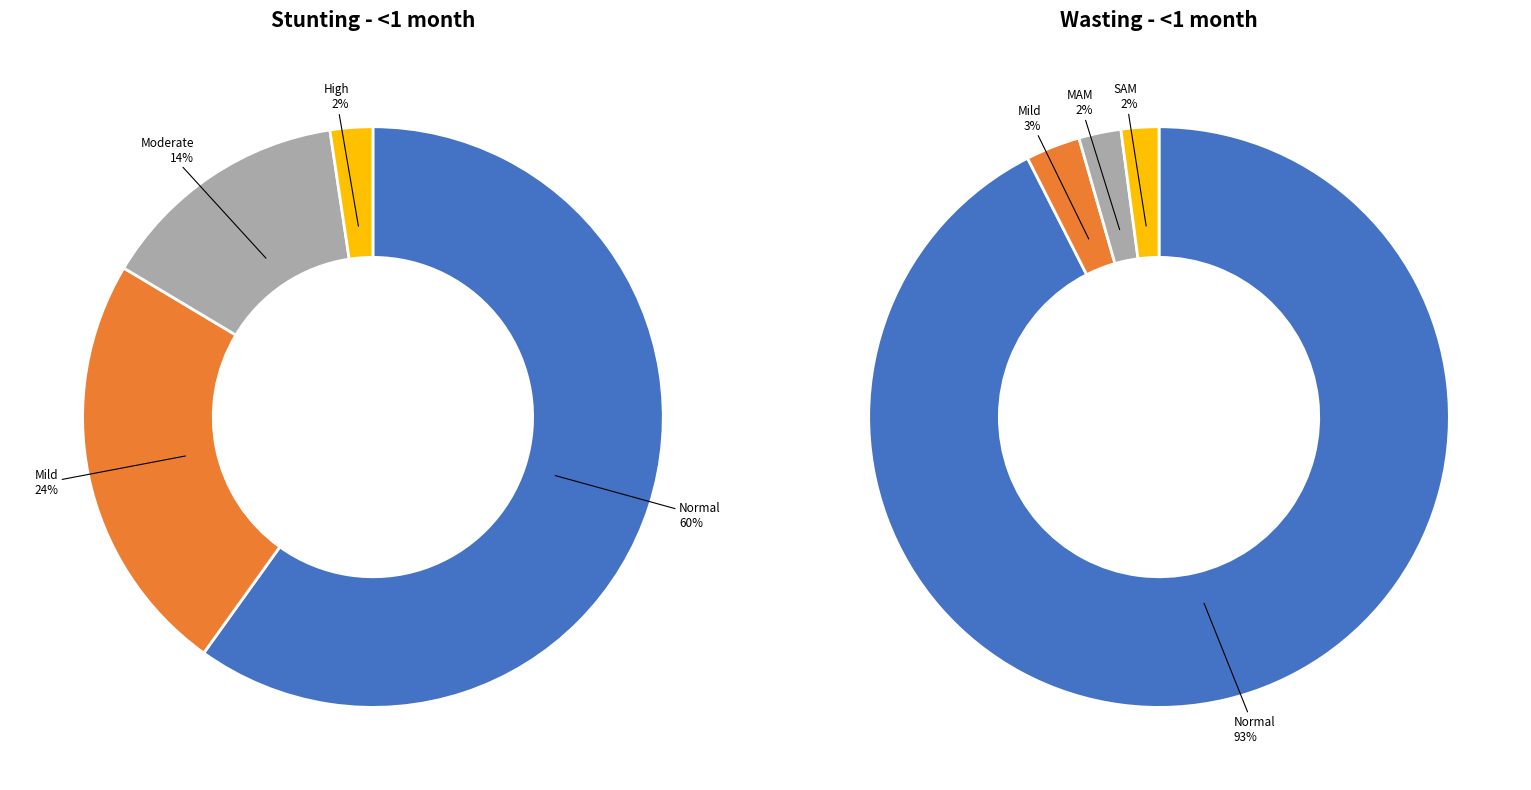

How many segments does this pie chart have?

4